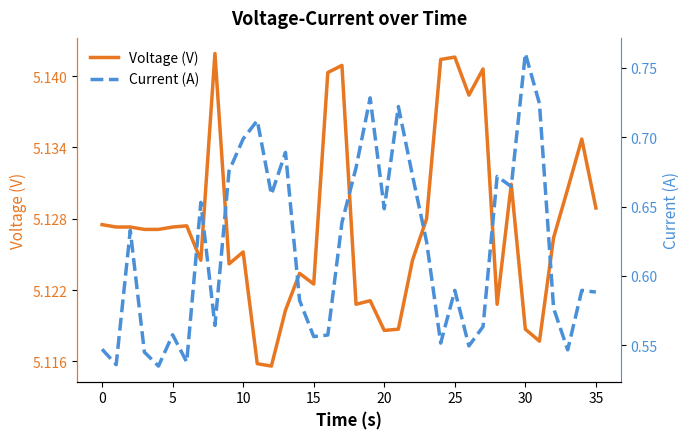

The Voltage (V) series shows 3.2 at 30. True or false?

False